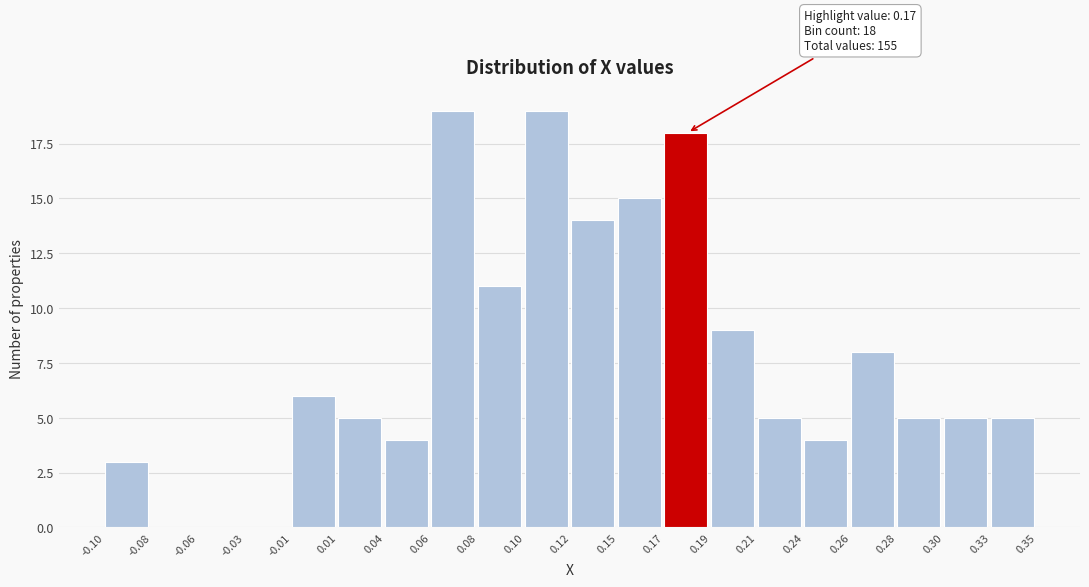

Reading left to right, what are all the values shown in this chart?

-0.10=3	-0.08=0	-0.06=0	-0.03=0	-0.01=6	0.01=5	0.04=4	0.06=19	0.08=11	0.10=19	0.12=14	0.15=15	0.17=18	0.19=9	0.21=5	0.24=4	0.26=8	0.28=5	0.30=5	0.33=5